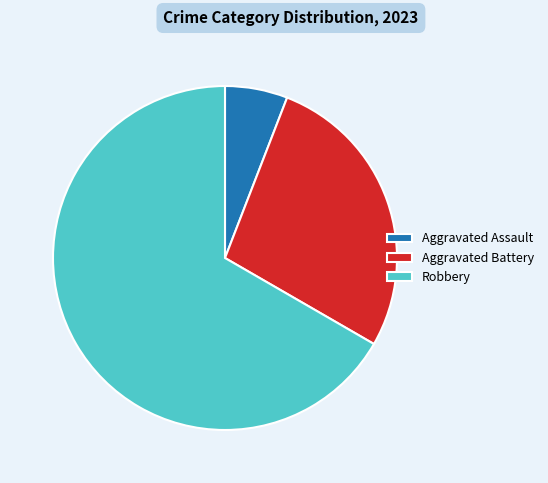

Between Aggravated Assault and Aggravated Battery, which is larger?

Aggravated Battery